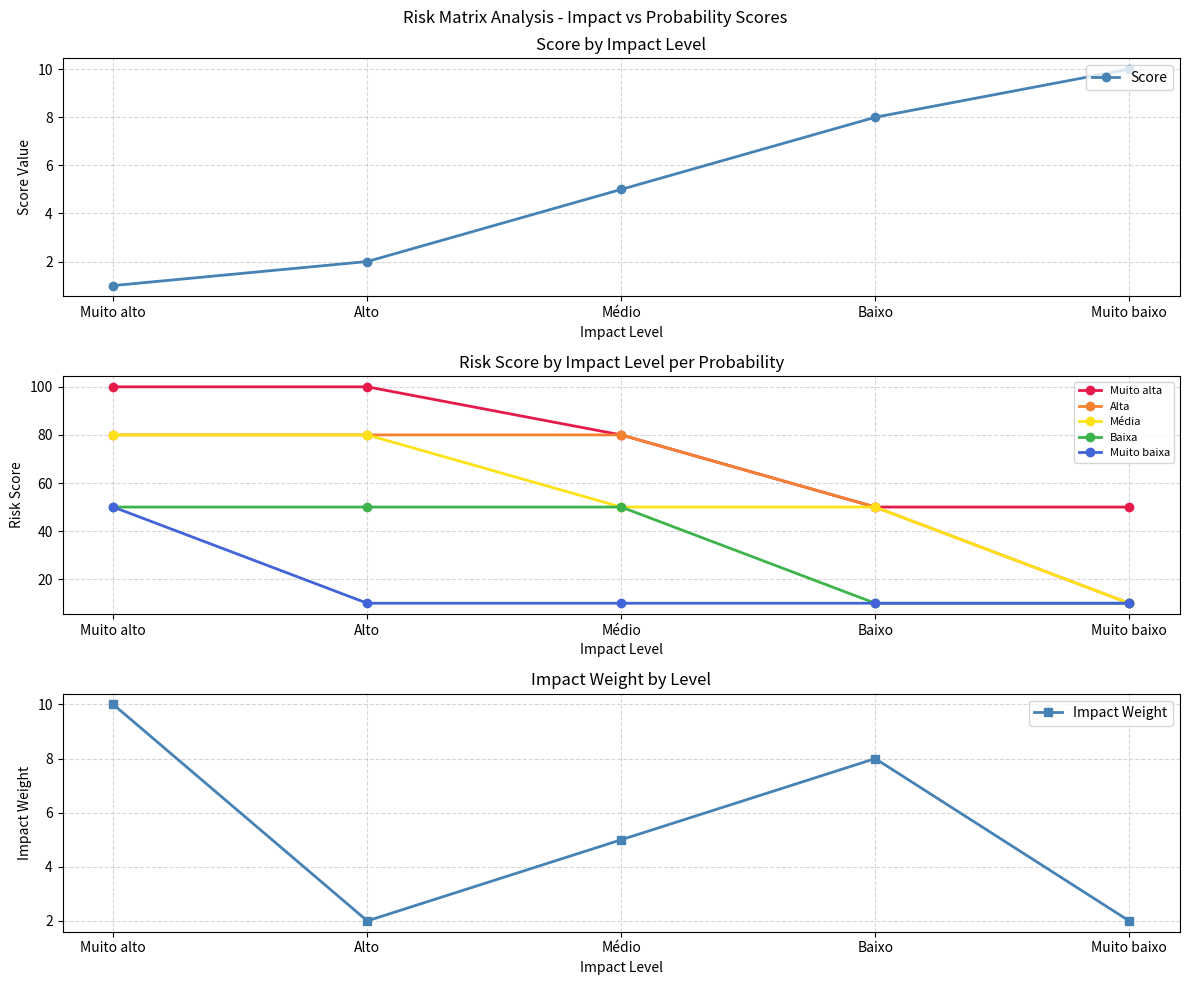

Reading left to right, what are all the values shown in this chart?

1	2	5	8	10